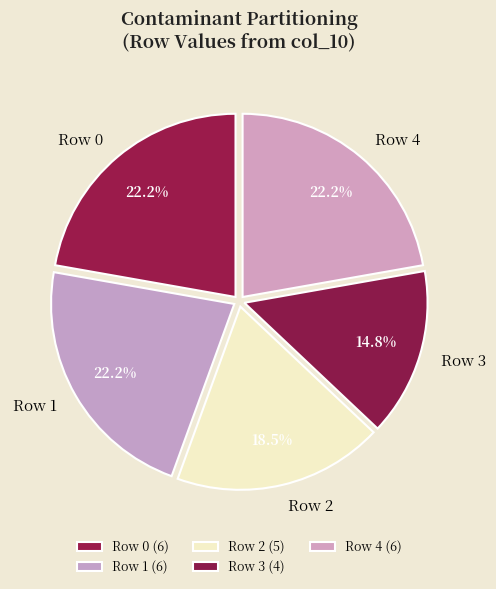

Does Row 2 account for over 50% of the chart?

No